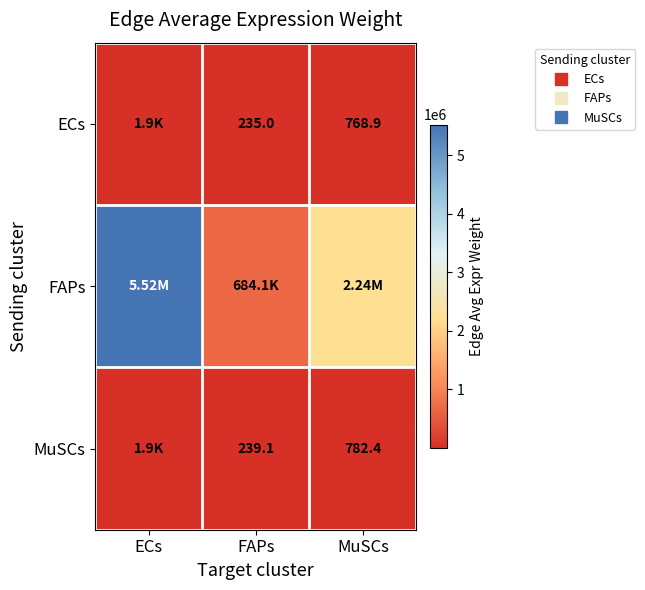

At which label is MuSCs closest to 1084?

MuSCs